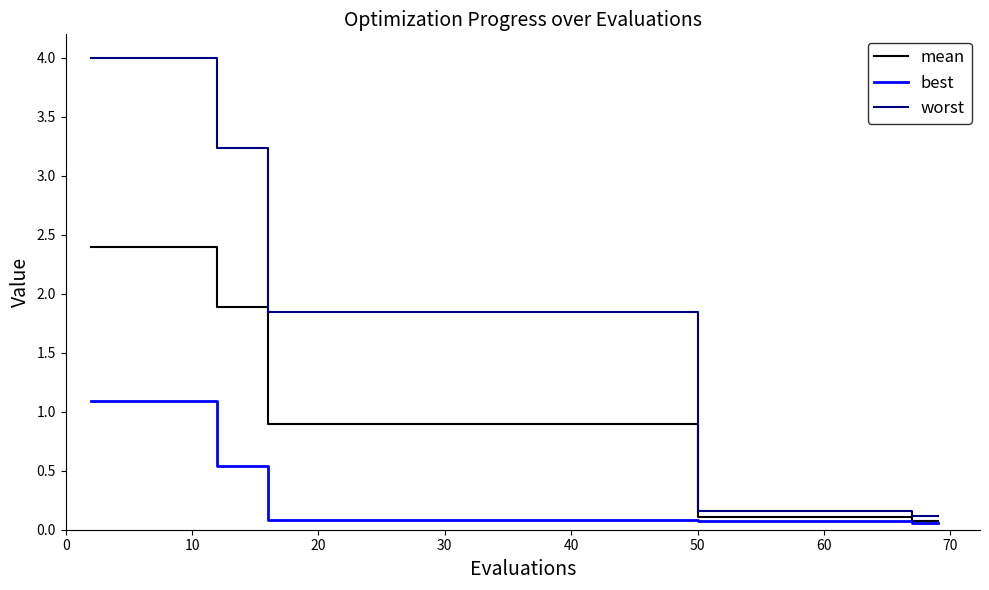

Which series has the largest range (max minus min)?

worst